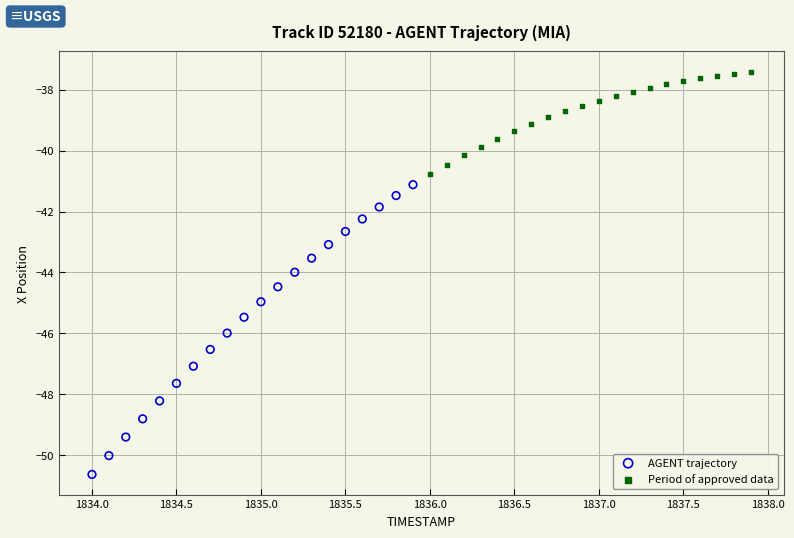

Which series contains the highest Y value?

Period of approved data